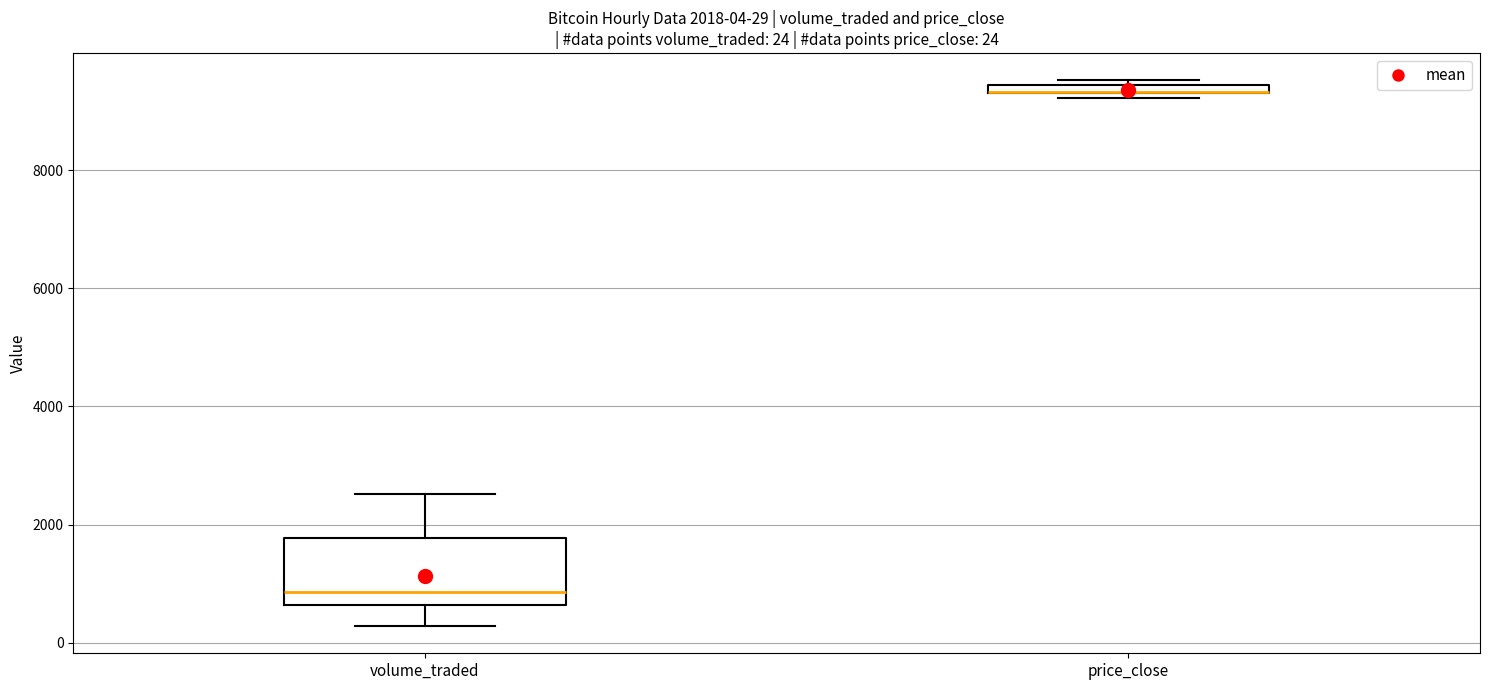

Which box is the tallest, from its lower edge to its upper edge?

volume_traded